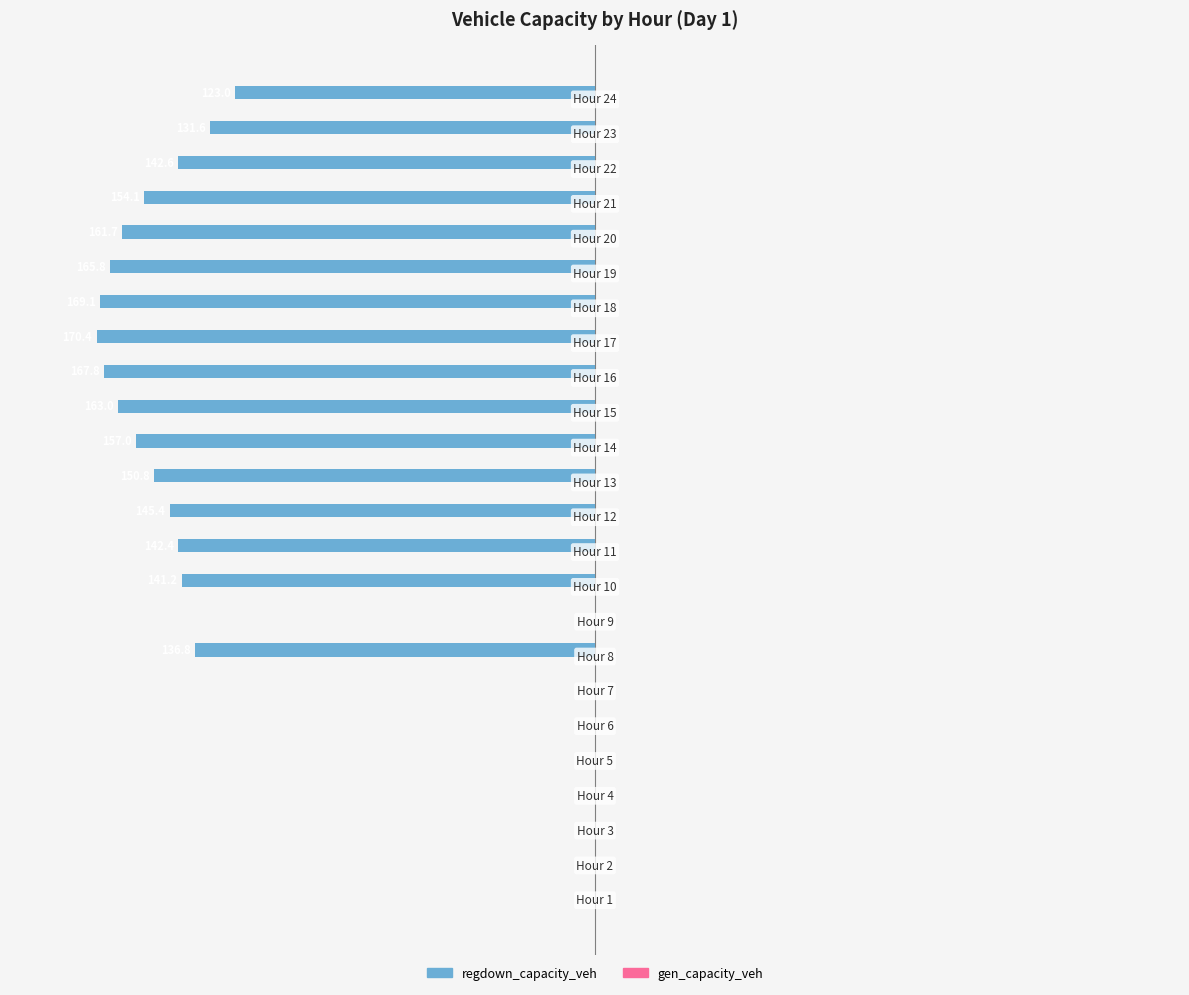

How many series are shown in this chart?

2